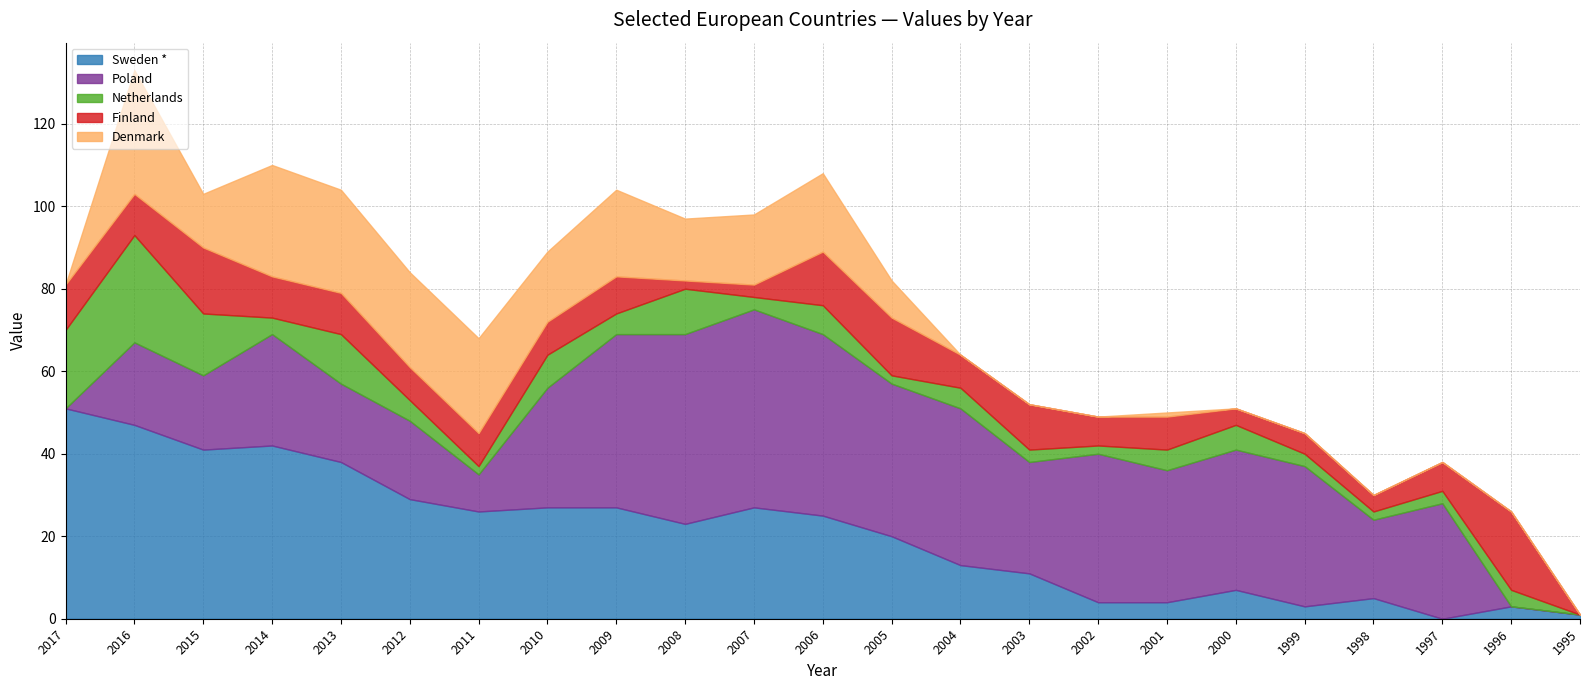

Reading left to right, list all the values displayed in this chart.

Sweden *: 51	47	41	42	38	29	26	27	27	23	27	25	20	13	11	4	4	7	3	5	0	3	1
Poland: 0	20	18	27	19	19	9	29	42	46	48	44	37	38	27	36	32	34	34	19	28	0	0
Netherlands: 19	26	15	4	12	5	2	8	5	11	3	7	2	5	3	2	5	6	3	2	3	4	0
Finland: 11	10	16	10	10	8	8	8	9	2	3	13	14	8	11	7	8	4	5	4	7	19	0
Denmark: 0	30	13	27	25	23	23	17	21	15	17	19	9	0	0	0	1	0	0	0	0	0	0